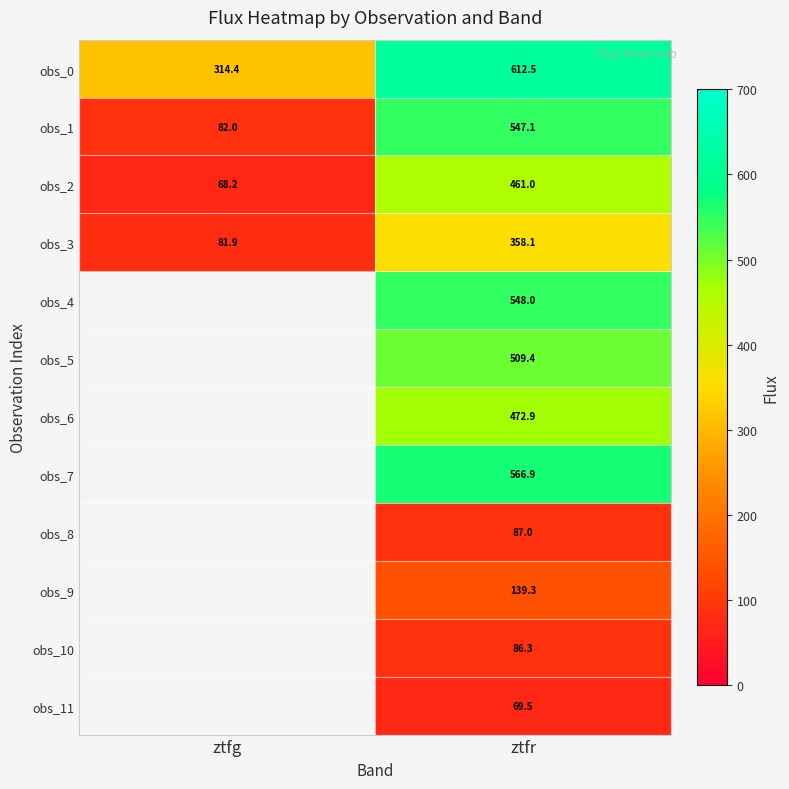

Where is obs_0 nearest to the value 463?

ztfg